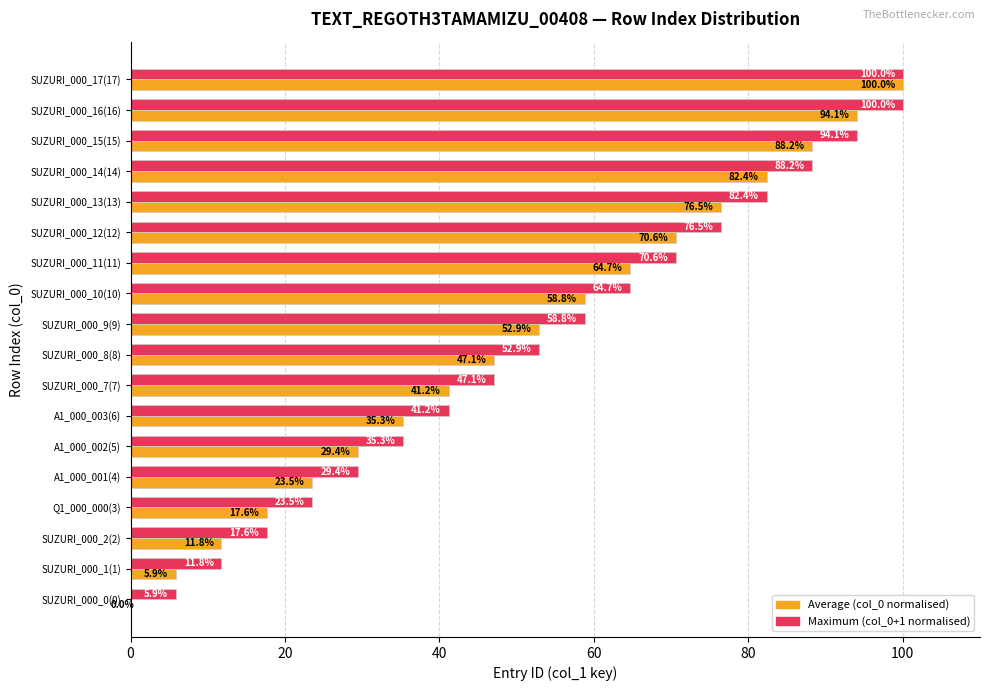

What is the greatest value displayed?

100.0